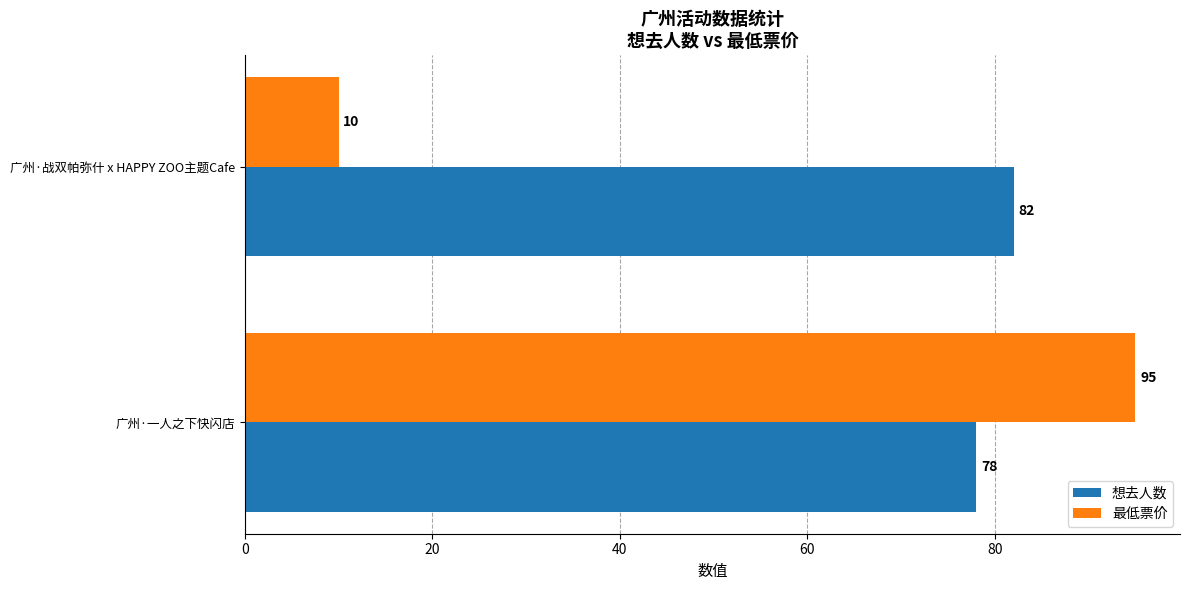

Which series has the widest spread of values?

最低票价